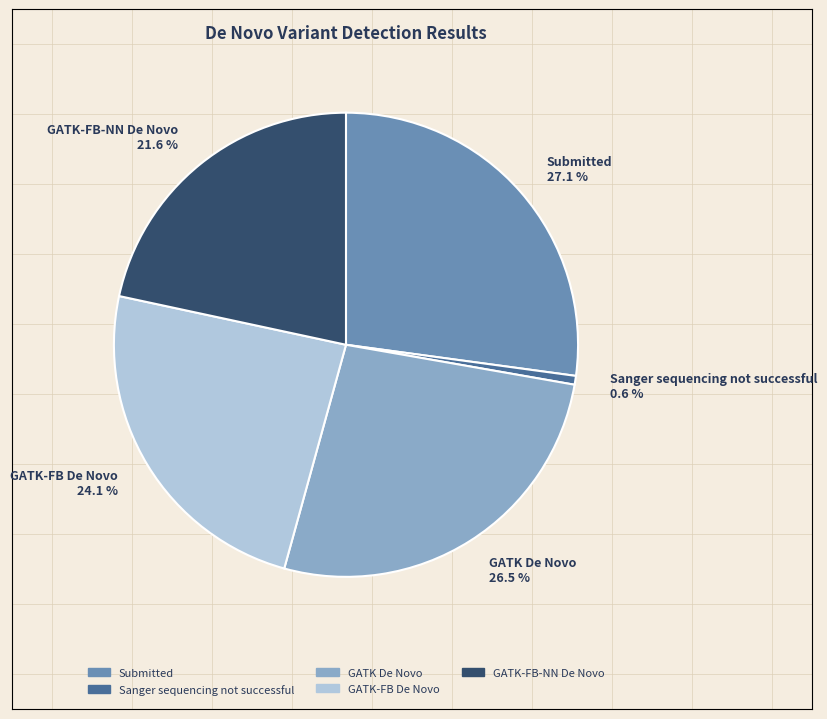

Which slice is the largest?

Submitted